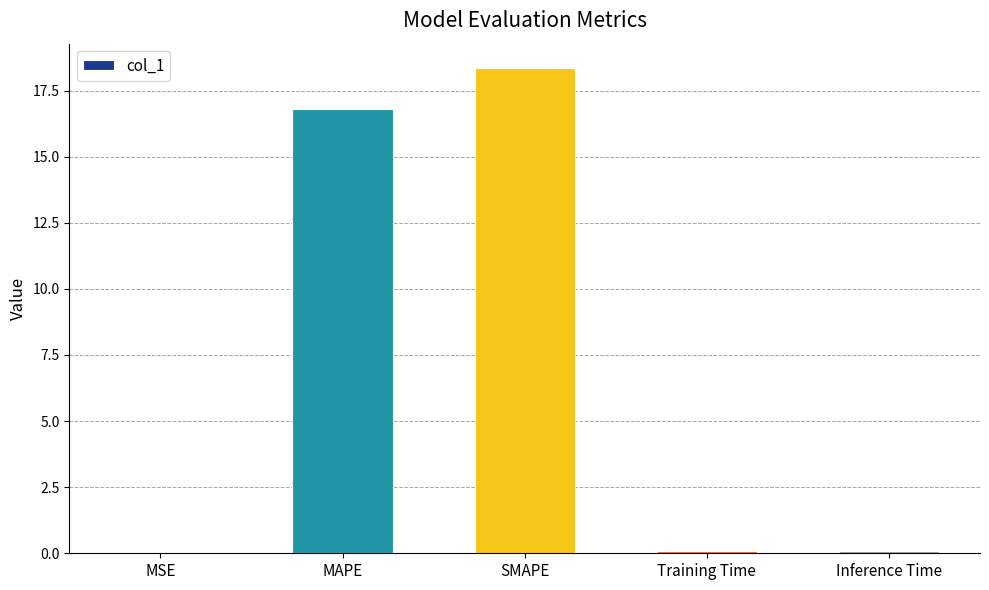

At which category does the chart reach its peak across all series?

SMAPE